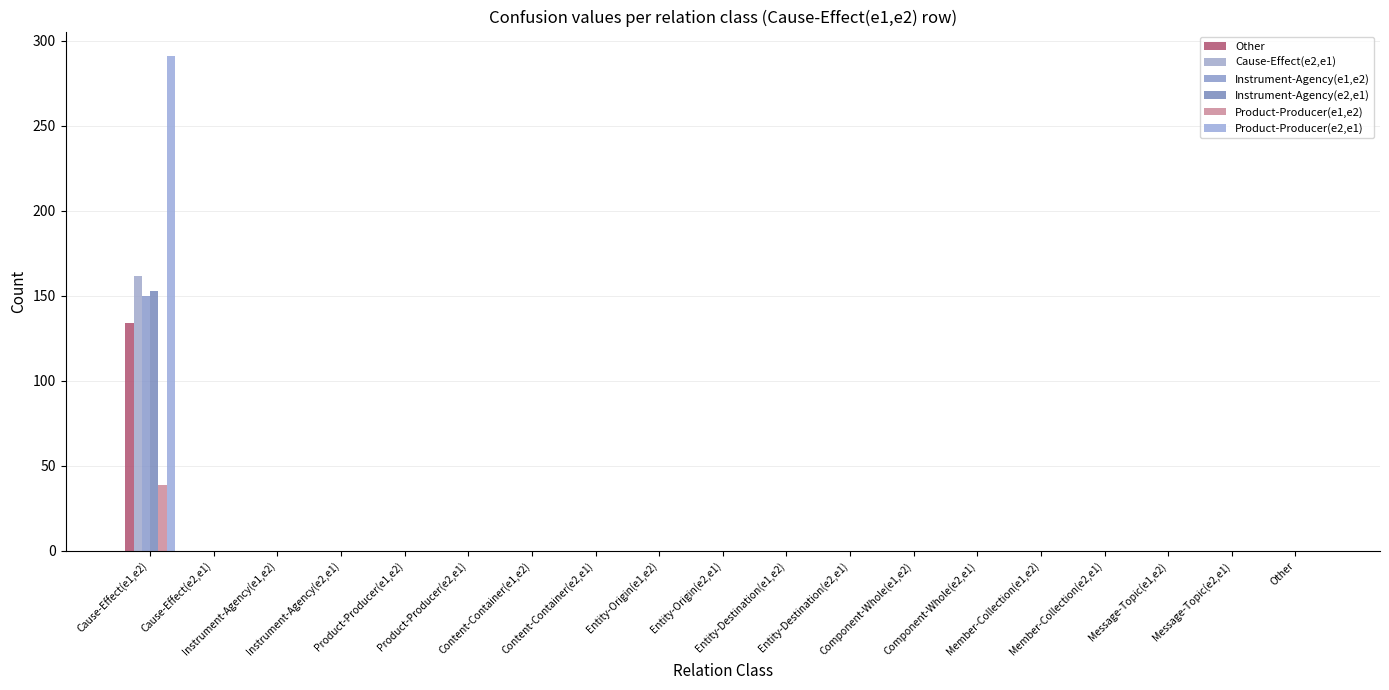

How many groups of bars are there?

19